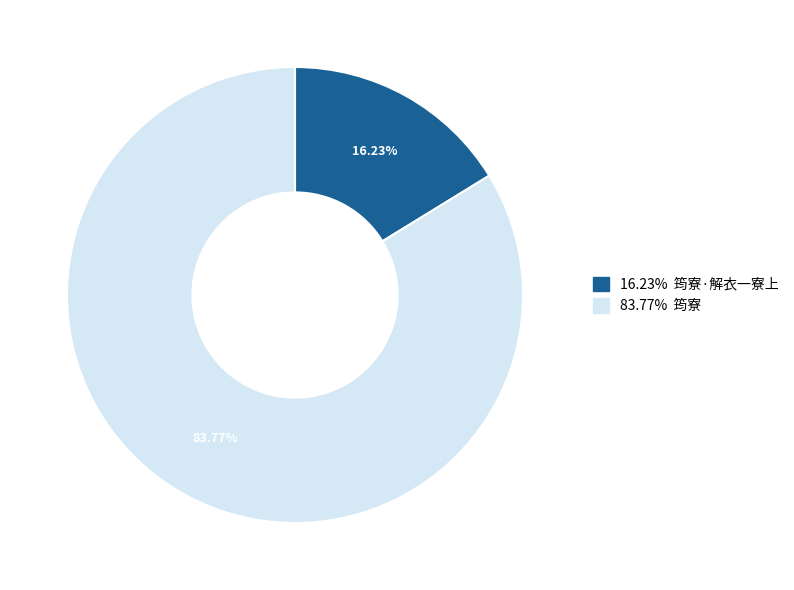

Is the sum of 16.23% 筠寮·解衣一寮上 and 83.77% 筠寮 greater than half?

Yes